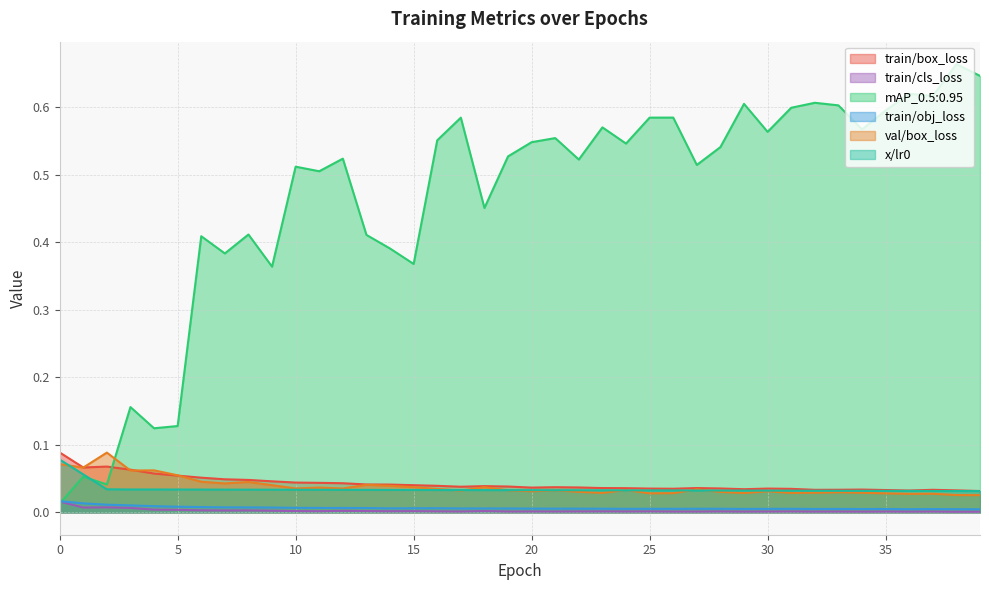

Reading left to right, extract all data points from this chart.

train/box_loss: 0=0.1	1=0.1	2=0.1	3=0.1	4=0.1	5=0.1	6=0.1	7=0.0	8=0.0	9=0.0	10=0.0	11=0.0	12=0.0	13=0.0	14=0.0	15=0.0	16=0.0	17=0.0	18=0.0	19=0.0	20=0.0	21=0.0	22=0.0	23=0.0	24=0.0	25=0.0	26=0.0	27=0.0	28=0.0	29=0.0	30=0.0	31=0.0	32=0.0	33=0.0	34=0.0	35=0.0	36=0.0	37=0.0	38=0.0	39=0.0
train/cls_loss: 0=0.0	1=0.0	2=0.0	3=0.0	4=0.0	5=0.0	6=0.0	7=0.0	8=0.0	9=0.0	10=0.0	11=0.0	12=0.0	13=0.0	14=0.0	15=0.0	16=0.0	17=0.0	18=0.0	19=0.0	20=0.0	21=0.0	22=0.0	23=0.0	24=0.0	25=0.0	26=0.0	27=0.0	28=0.0	29=0.0	30=0.0	31=0.0	32=0.0	33=0.0	34=0.0	35=0.0	36=0.0	37=0.0	38=0.0	39=0.0
mAP_0.5:0.95: 0=0.0	1=0.1	2=0.0	3=0.2	4=0.1	5=0.1	6=0.4	7=0.4	8=0.4	9=0.4	10=0.5	11=0.5	12=0.5	13=0.4	14=0.4	15=0.4	16=0.6	17=0.6	18=0.5	19=0.5	20=0.5	21=0.6	22=0.5	23=0.6	24=0.5	25=0.6	26=0.6	27=0.5	28=0.5	29=0.6	30=0.6	31=0.6	32=0.6	33=0.6	34=0.6	35=0.6	36=0.6	37=0.6	38=0.7	39=0.6
train/obj_loss: 0=0.0	1=0.0	2=0.0	3=0.0	4=0.0	5=0.0	6=0.0	7=0.0	8=0.0	9=0.0	10=0.0	11=0.0	12=0.0	13=0.0	14=0.0	15=0.0	16=0.0	17=0.0	18=0.0	19=0.0	20=0.0	21=0.0	22=0.0	23=0.0	24=0.0	25=0.0	26=0.0	27=0.0	28=0.0	29=0.0	30=0.0	31=0.0	32=0.0	33=0.0	34=0.0	35=0.0	36=0.0	37=0.0	38=0.0	39=0.0
val/box_loss: 0=0.1	1=0.1	2=0.1	3=0.1	4=0.1	5=0.1	6=0.0	7=0.0	8=0.0	9=0.0	10=0.0	11=0.0	12=0.0	13=0.0	14=0.0	15=0.0	16=0.0	17=0.0	18=0.0	19=0.0	20=0.0	21=0.0	22=0.0	23=0.0	24=0.0	25=0.0	26=0.0	27=0.0	28=0.0	29=0.0	30=0.0	31=0.0	32=0.0	33=0.0	34=0.0	35=0.0	36=0.0	37=0.0	38=0.0	39=0.0
x/lr0: 0=0.1	1=0.1	2=0.0	3=0.0	4=0.0	5=0.0	6=0.0	7=0.0	8=0.0	9=0.0	10=0.0	11=0.0	12=0.0	13=0.0	14=0.0	15=0.0	16=0.0	17=0.0	18=0.0	19=0.0	20=0.0	21=0.0	22=0.0	23=0.0	24=0.0	25=0.0	26=0.0	27=0.0	28=0.0	29=0.0	30=0.0	31=0.0	32=0.0	33=0.0	34=0.0	35=0.0	36=0.0	37=0.0	38=0.0	39=0.0